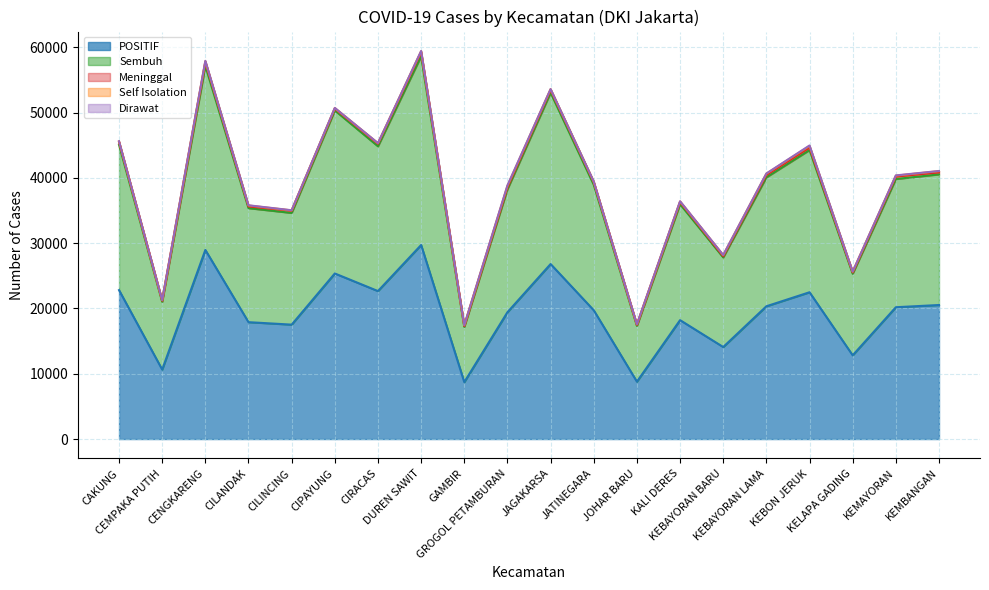

What is the label of the 19th point from the right?

CEMPAKA PUTIH